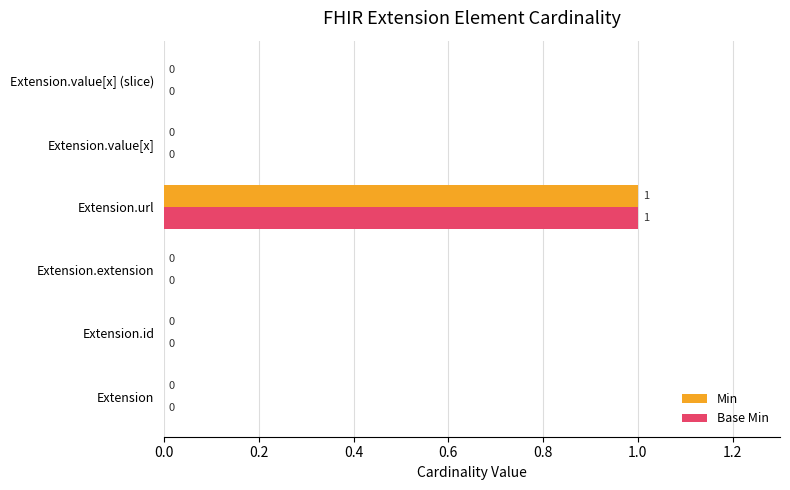

Is the value of Base Min at Extension.value[x] greater than the value of Min at Extension.url?

No